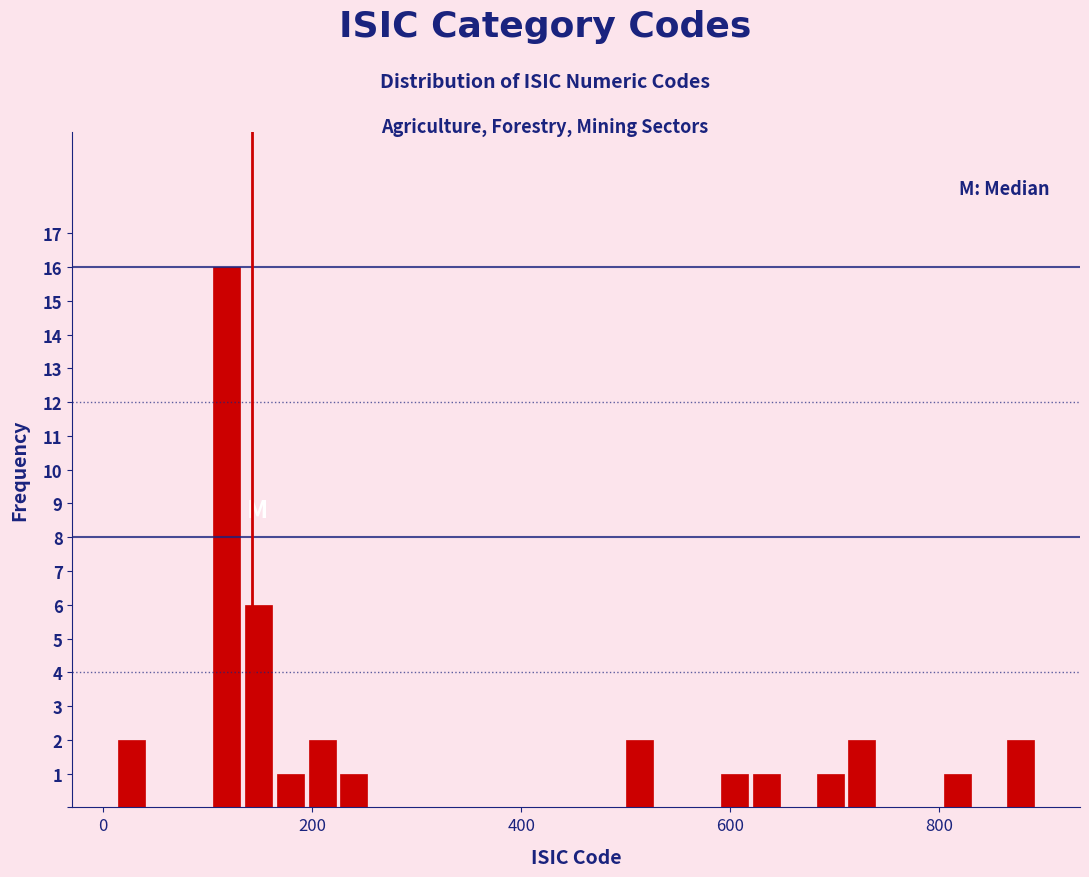

Read against the x-axis, roughly where is the centre of the tallest bar?

120